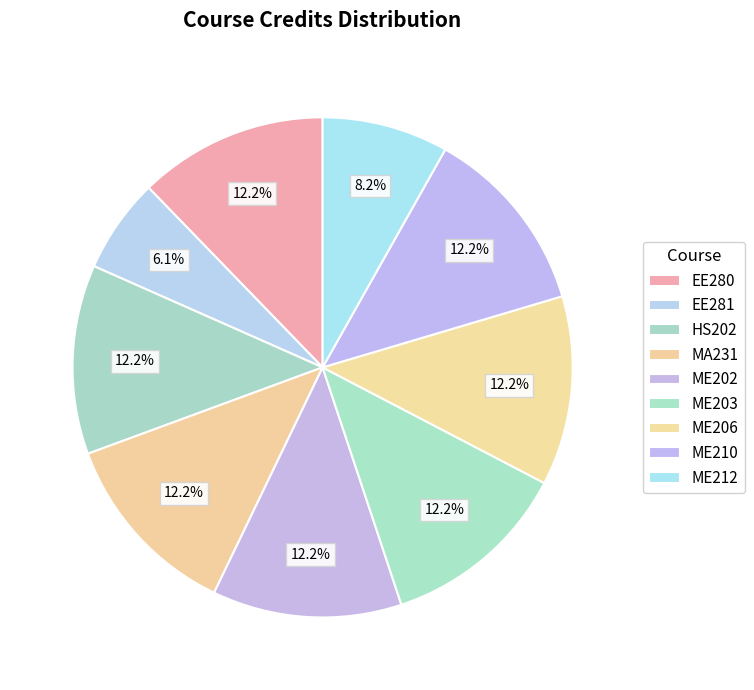

How many segments does this pie chart have?

9